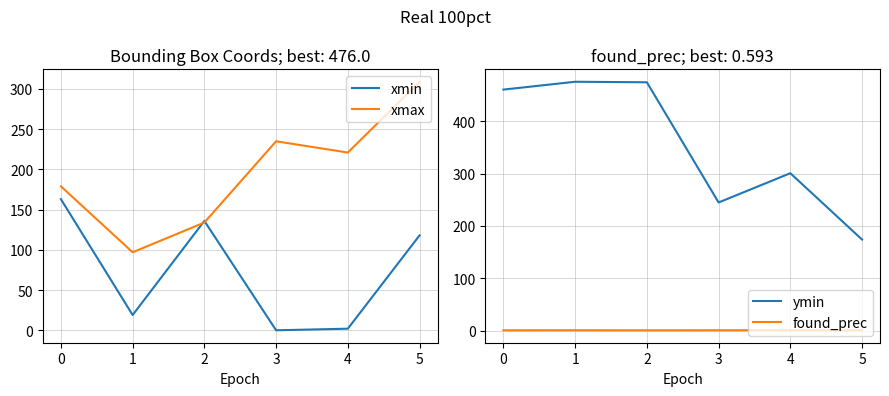

Does the chart display data point markers on the line(s)?

No